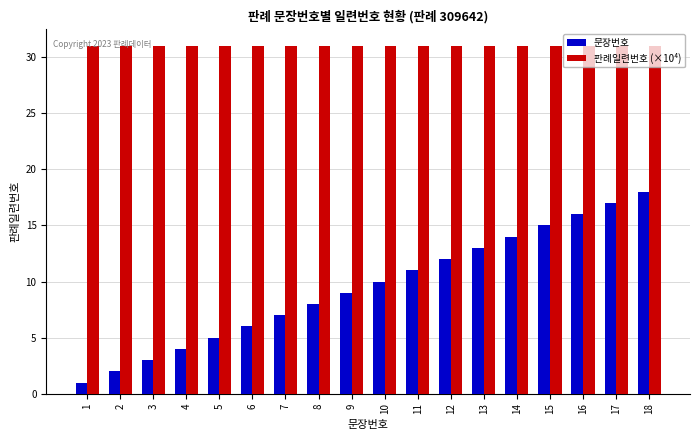

At 2, list the series in order from smallest to largest.

문장번호, 판례일련번호 (×10⁴)